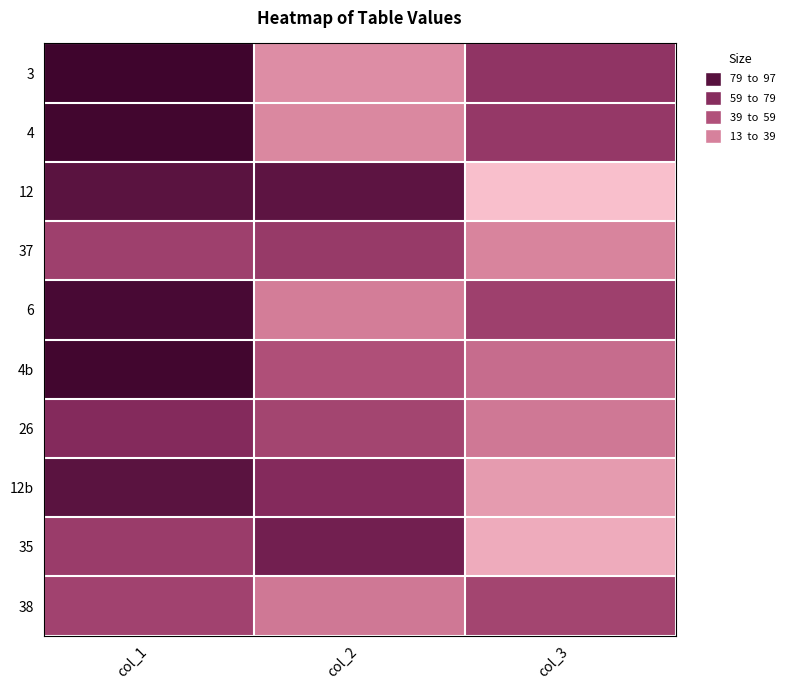

What is the maximum value shown in the chart?

97